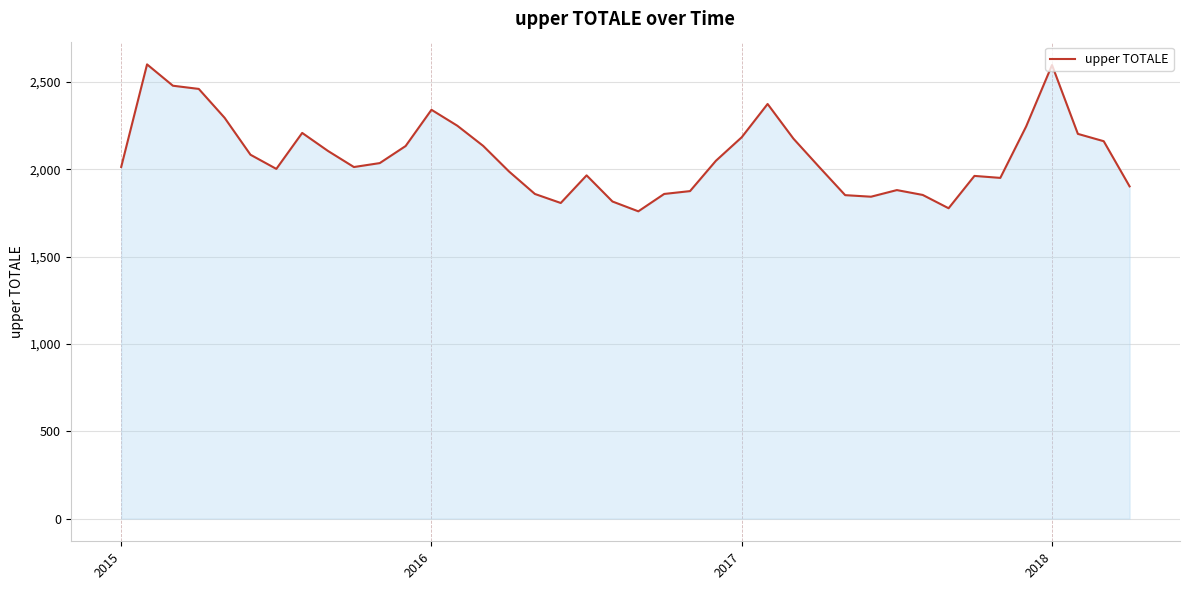

How many lines are shown in the chart?

1